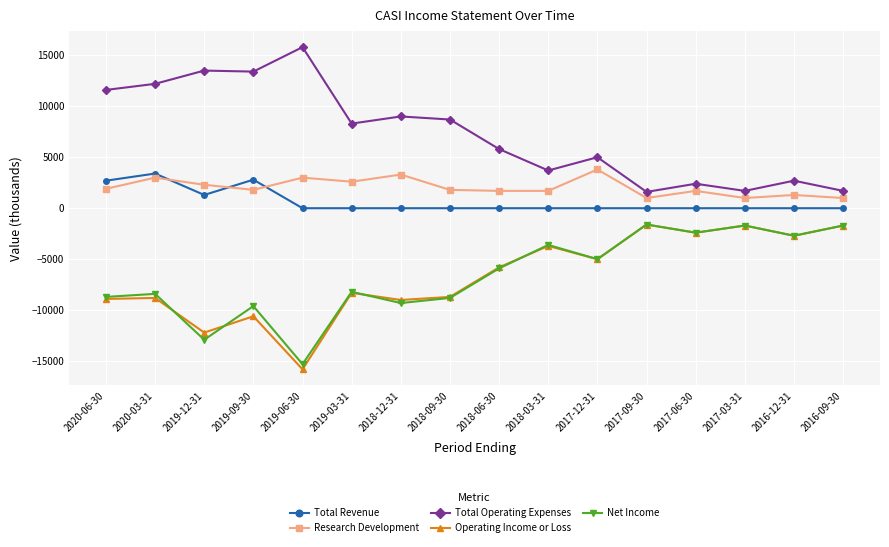

At which label does Operating Income or Loss reach its minimum?

2019-06-30